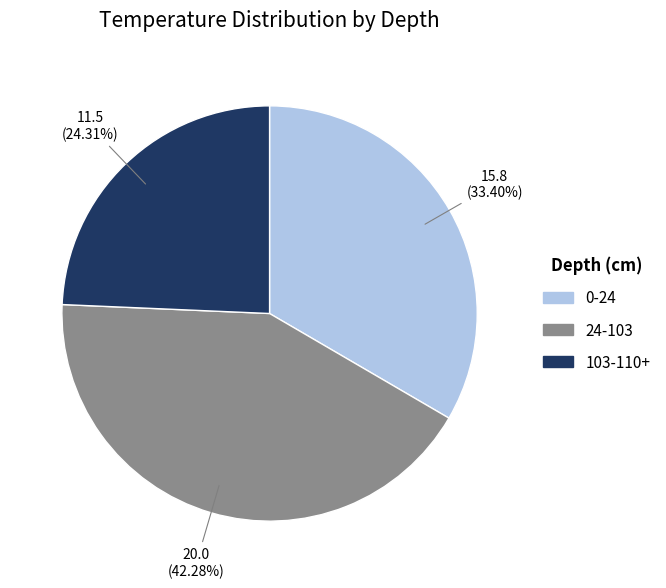

How many slices are in this pie chart?

3